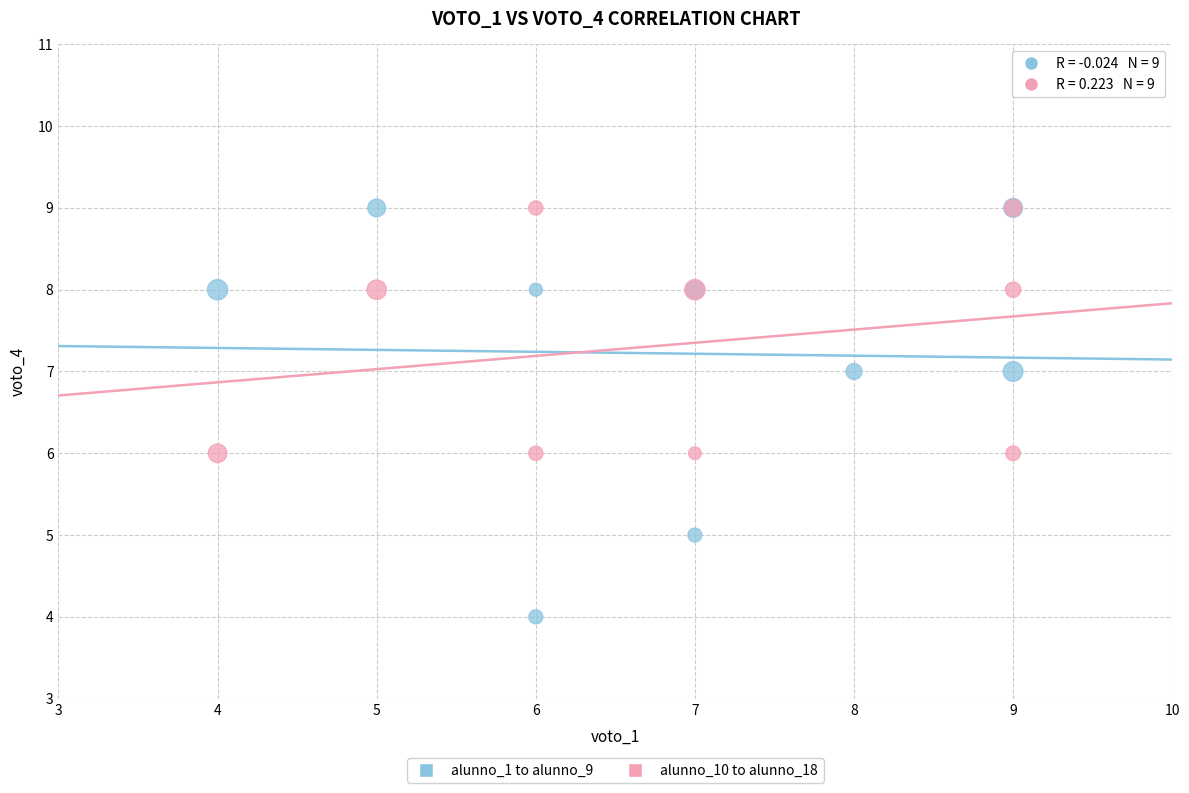

Which series has the widest spread of Y values?

alunno_1 to alunno_9